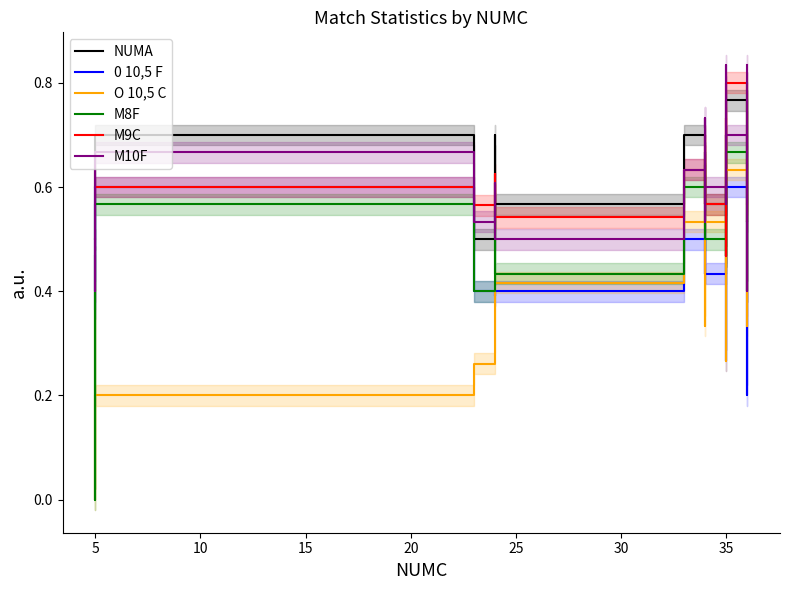

True or false: NUMA has more than 0 interior local peaks.

True